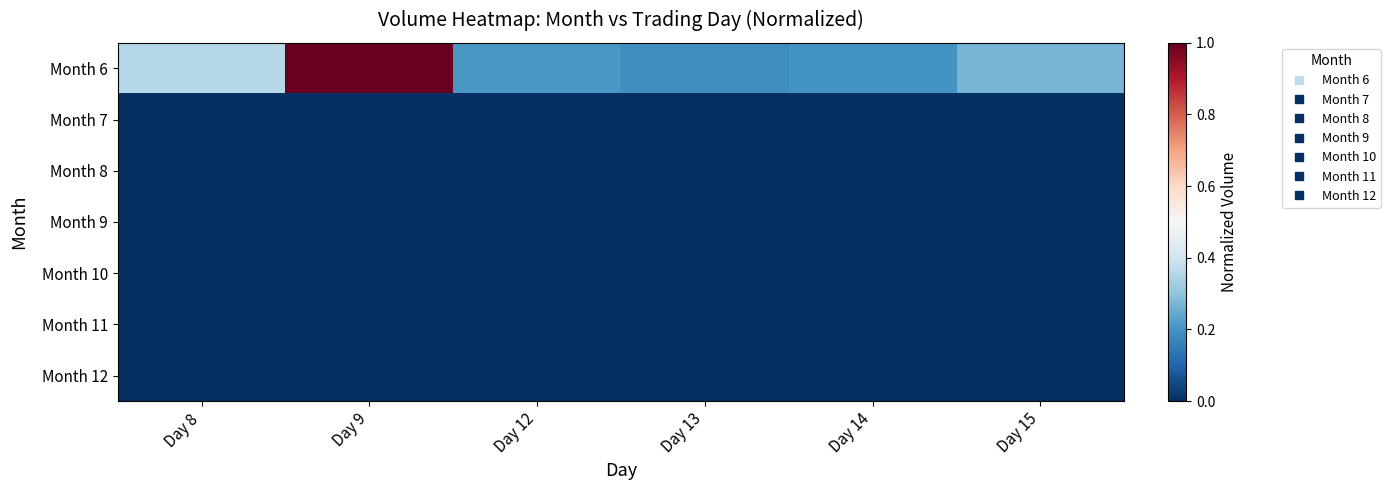

What is the difference between the highest and lowest values at Day 13?

0.2